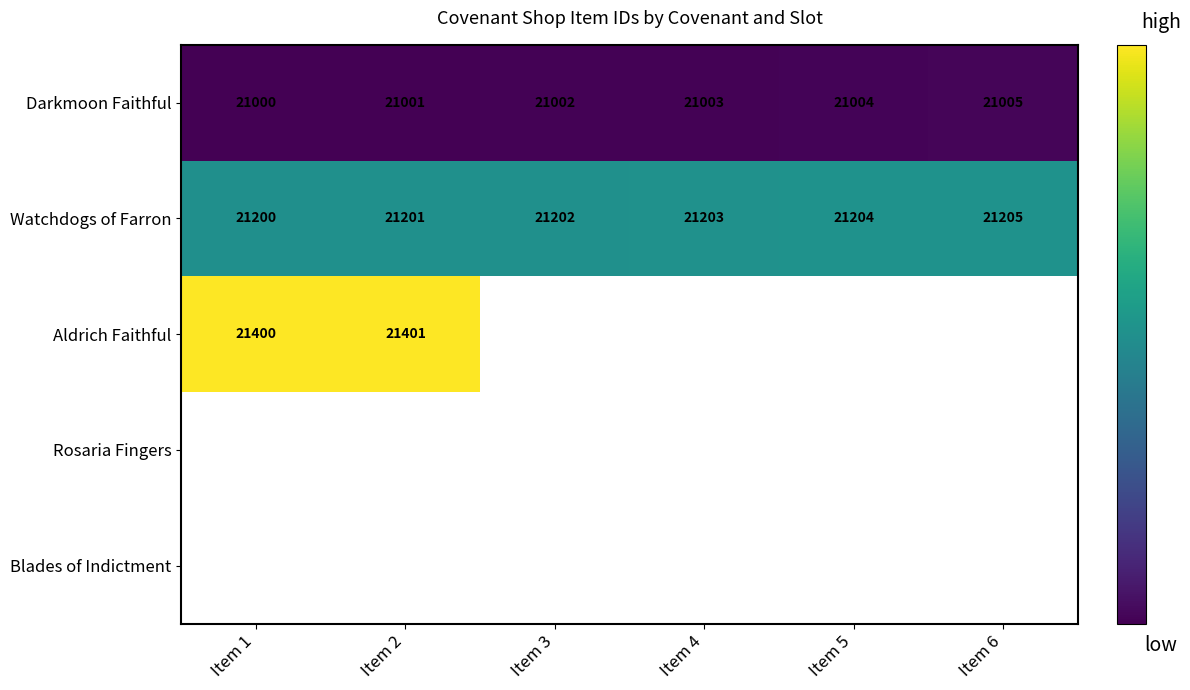

The Aldrich Faithful series shows 5291 at Item 1. True or false?

False